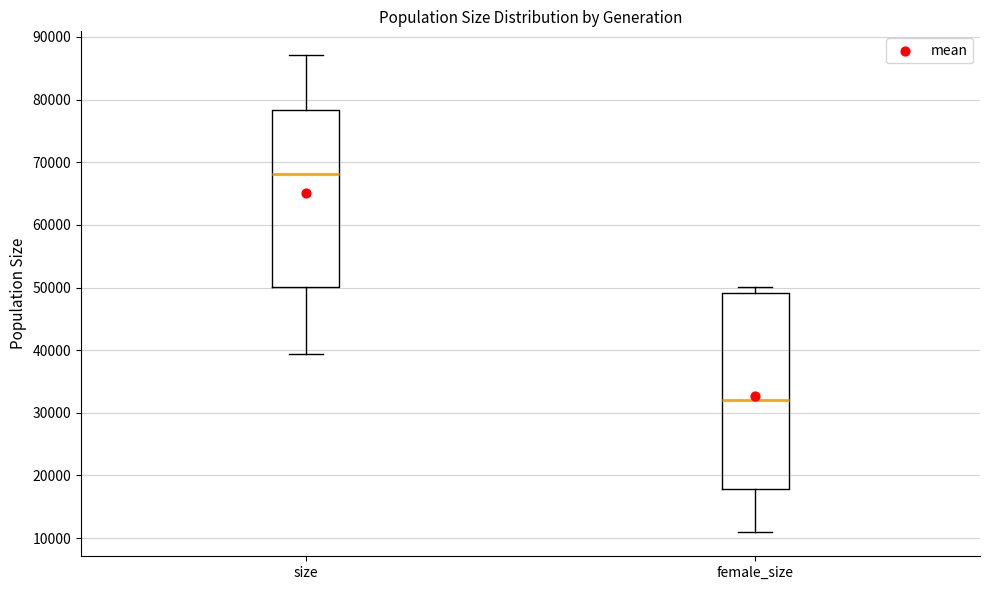

Which box has the highest median line?

size